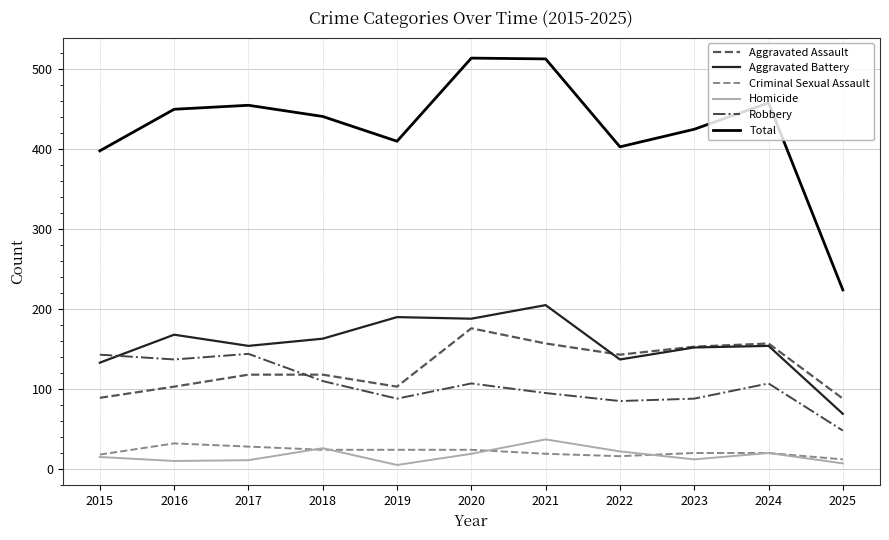

What is the maximum value for Robbery?

144